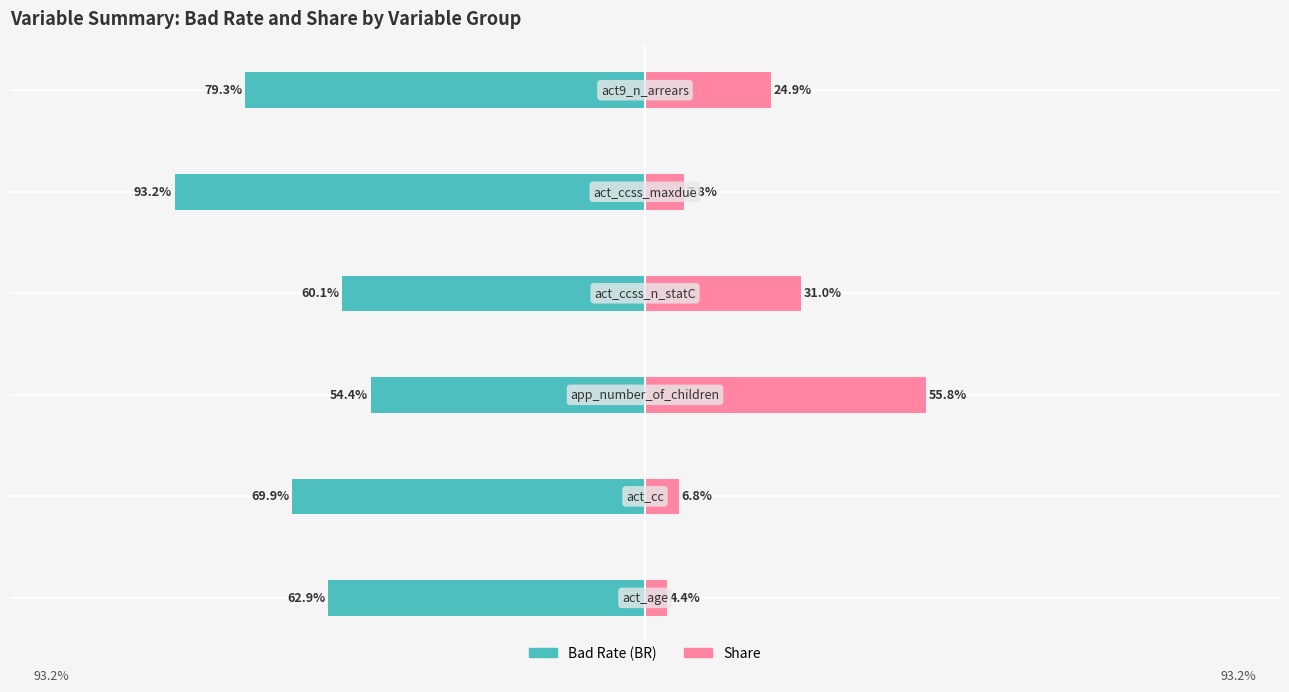

Reading right to left, what are all the values shown in this chart?

Bad Rate (BR): -0.8	-0.9	-0.6	-0.5	-0.7	-0.6
Share: 0.2	0.1	0.3	0.6	0.1	0.0